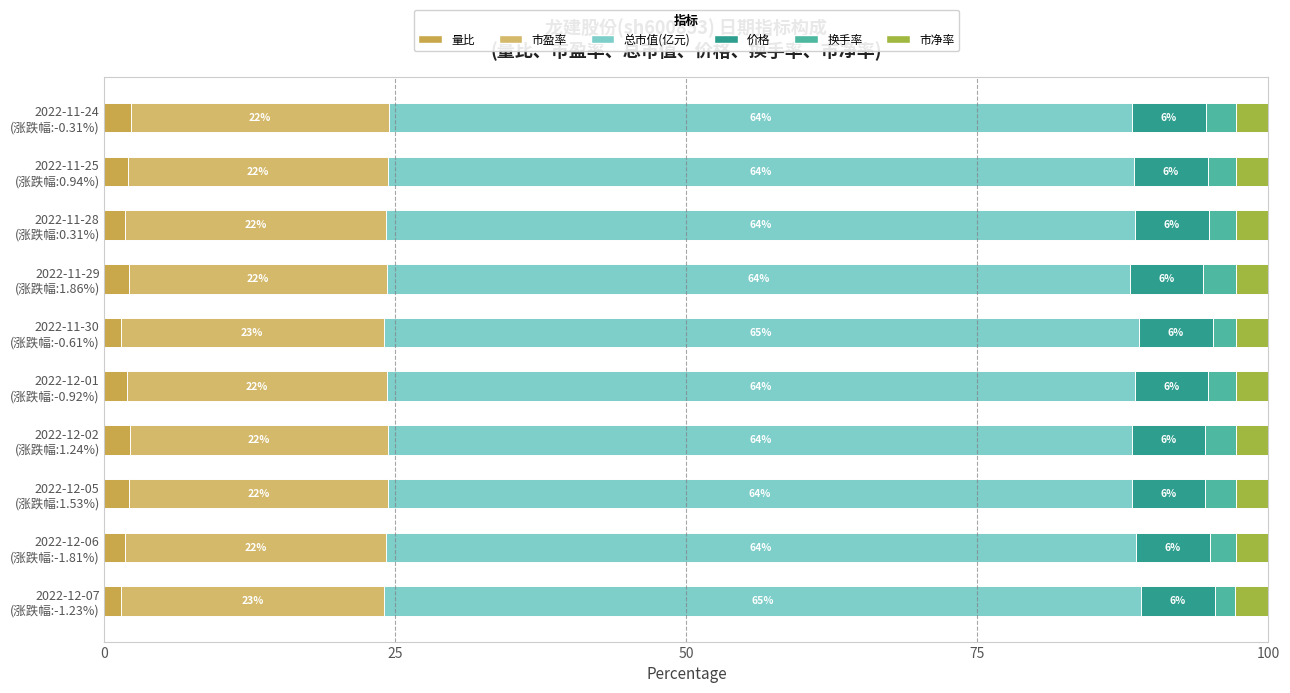

Reading right to left, what are all the values shown in this chart?

量比: 2.3	2.0	1.8	2.1	1.4	1.9	2.2	2.1	1.8	1.4
市盈率: 22.2	22.3	22.4	22.2	22.6	22.4	22.2	22.2	22.4	22.6
总市值(亿元): 63.8	64.1	64.4	63.8	64.9	64.2	63.9	63.9	64.4	65.0
价格: 6.3	6.3	6.3	6.3	6.4	6.3	6.3	6.3	6.3	6.4
换手率: 2.6	2.4	2.3	2.8	1.9	2.4	2.6	2.6	2.2	1.7
市净率: 2.8	2.8	2.8	2.8	2.8	2.8	2.8	2.8	2.8	2.8